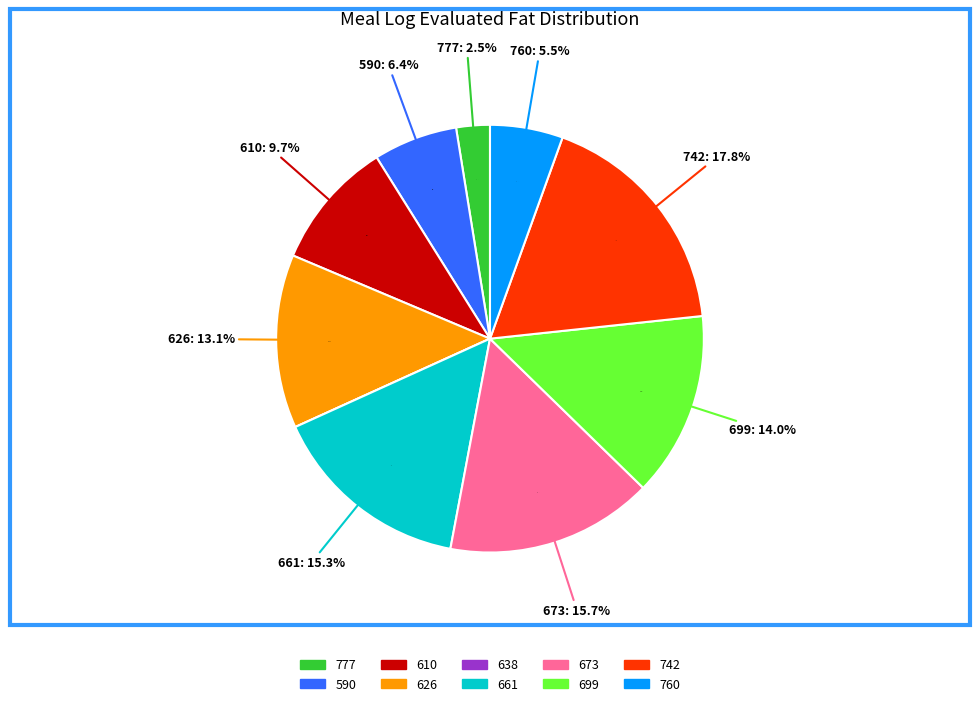

Does 626 account for over 50% of the chart?

No